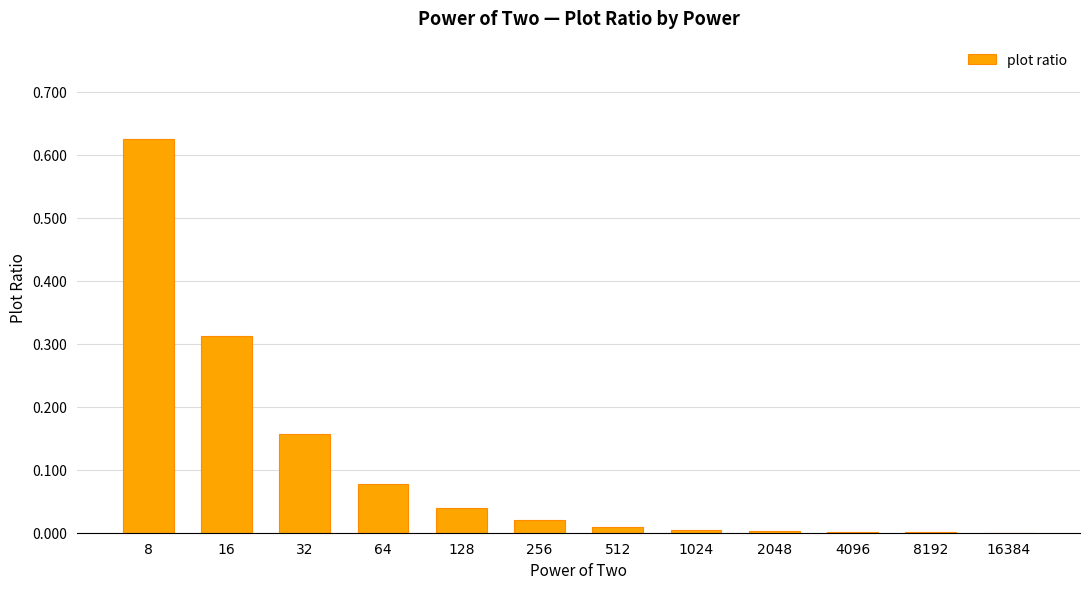

True or false: the data shows 0.0 at 1024.

True